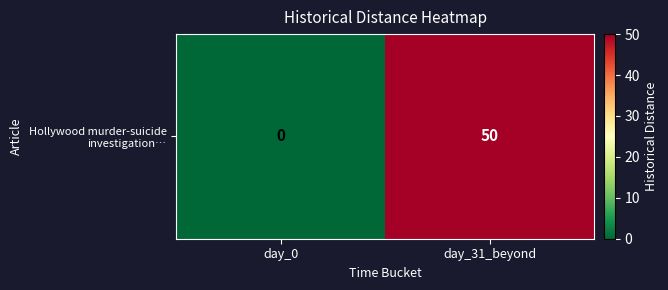

True or false: the data shows 0 at day_0.

True